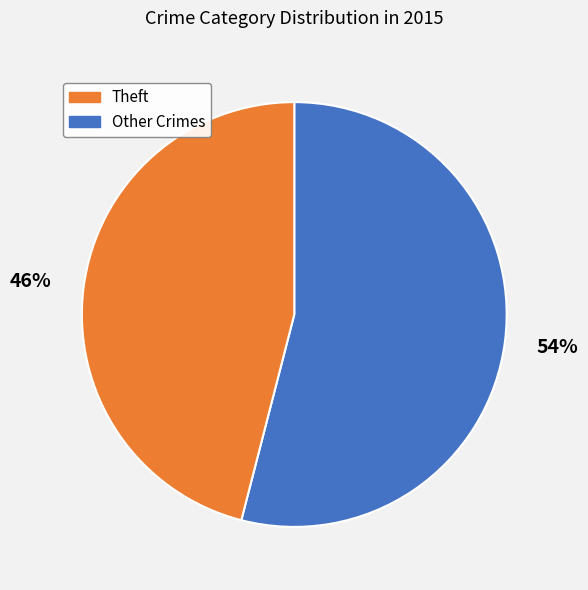

Is there a majority slice in this chart?

Yes